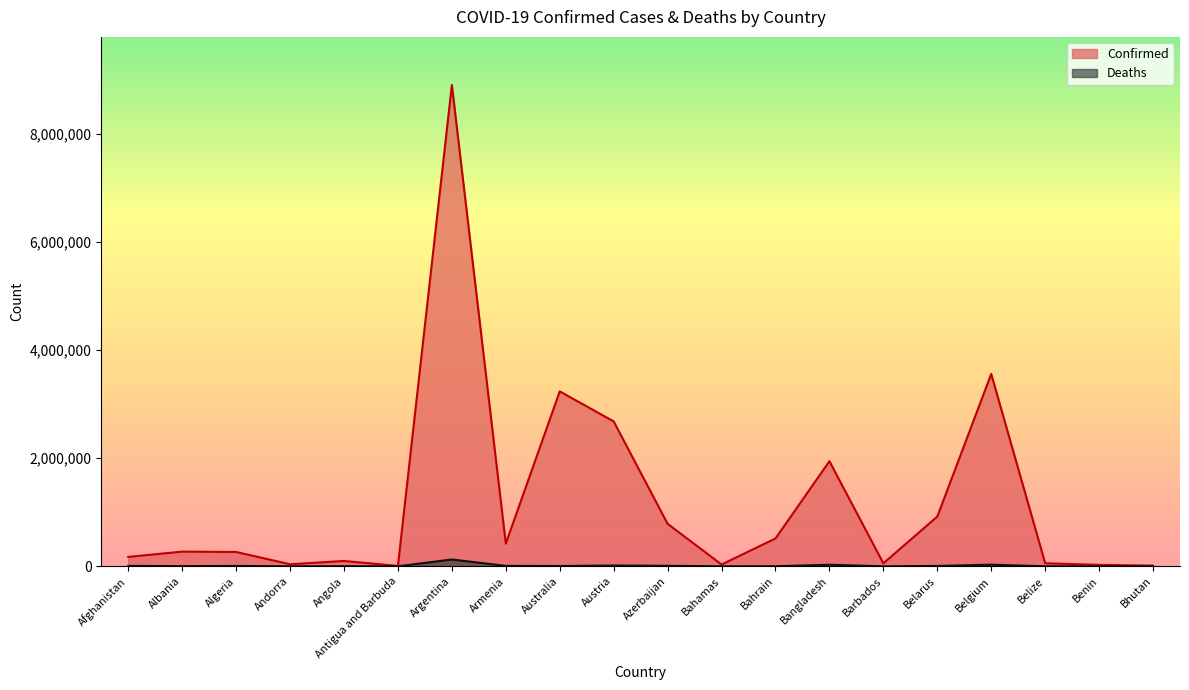

True or false: Confirmed and Deaths cross at least once.

False